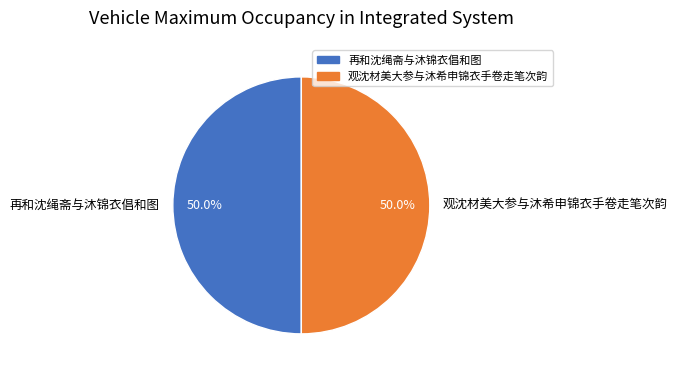

What percentage is the 观沈材美大参与沐希申锦衣手卷走笔次韵 slice, to the nearest percent?

50%